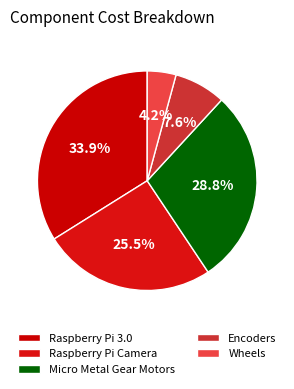

What percentage is NOT represented by Micro Metal Gear Motors?

71.2%